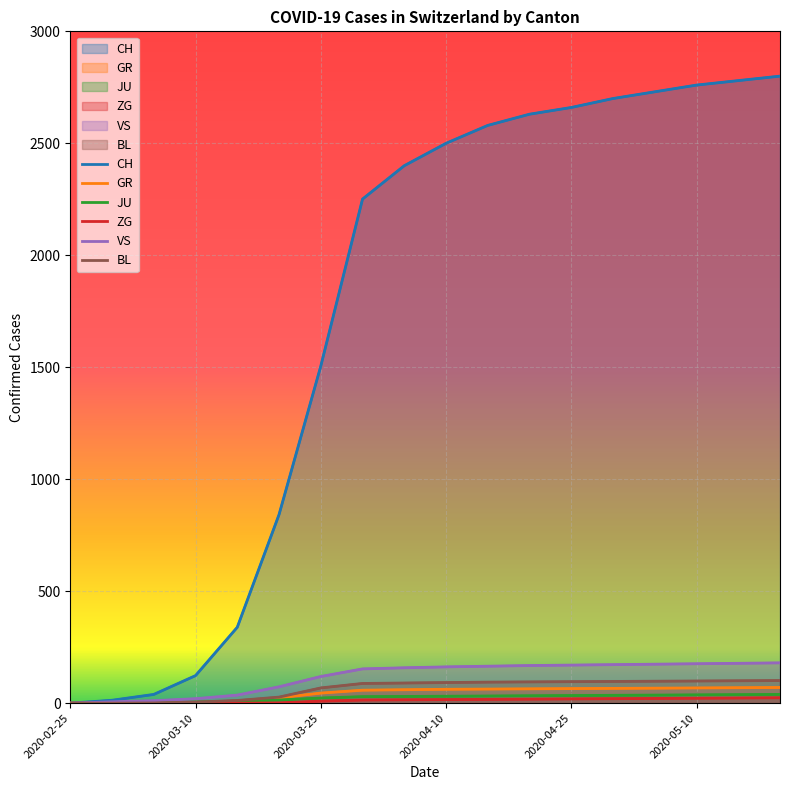

Between 6 and 11, which series saw the biggest shift?

CH